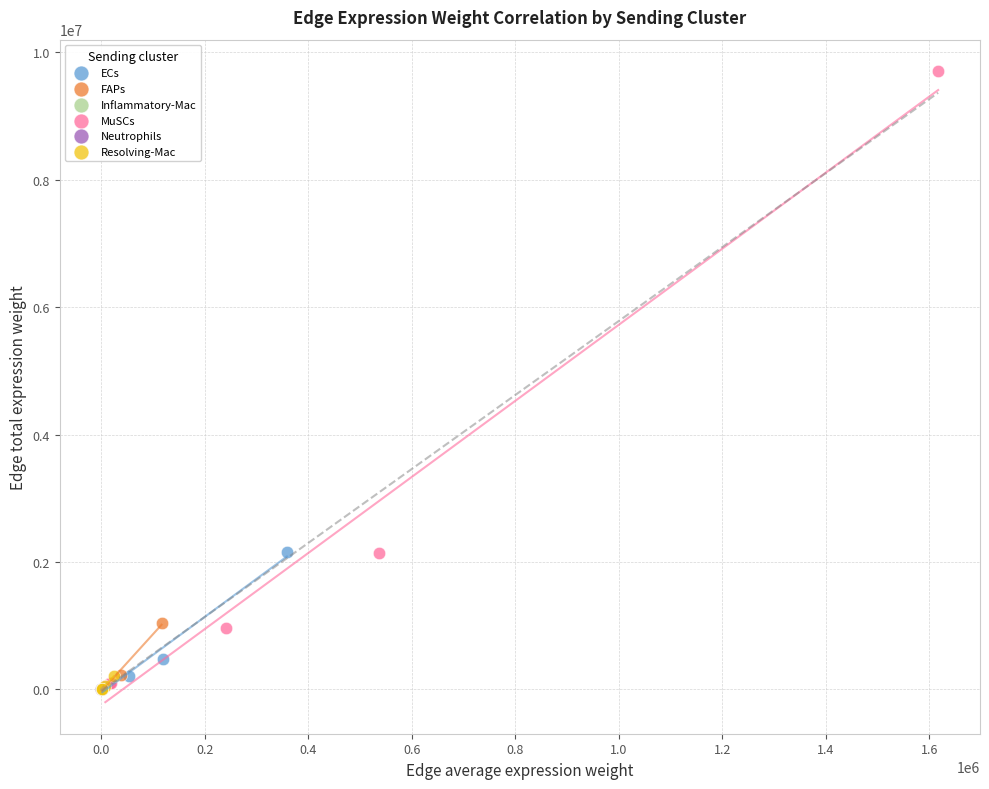

What are all the series names shown in the legend?

ECs, FAPs, Inflammatory-Mac, MuSCs, Neutrophils, Resolving-Mac